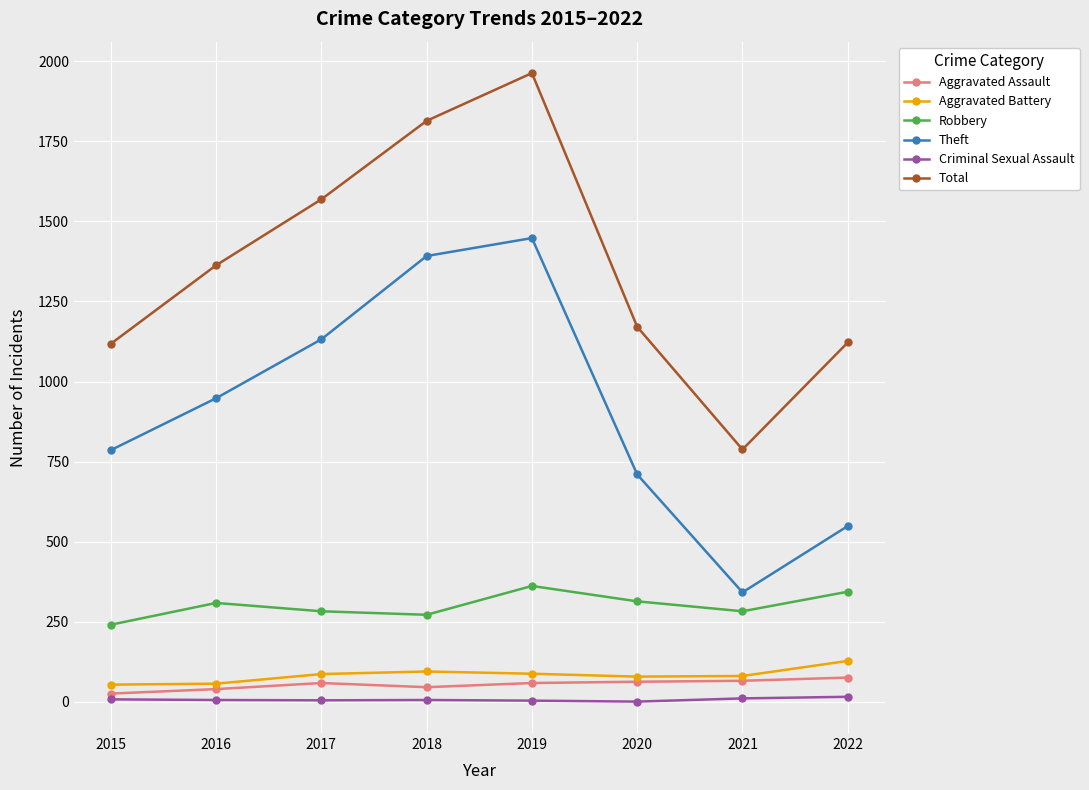

How many data points in Aggravated Battery are less than 87?

4